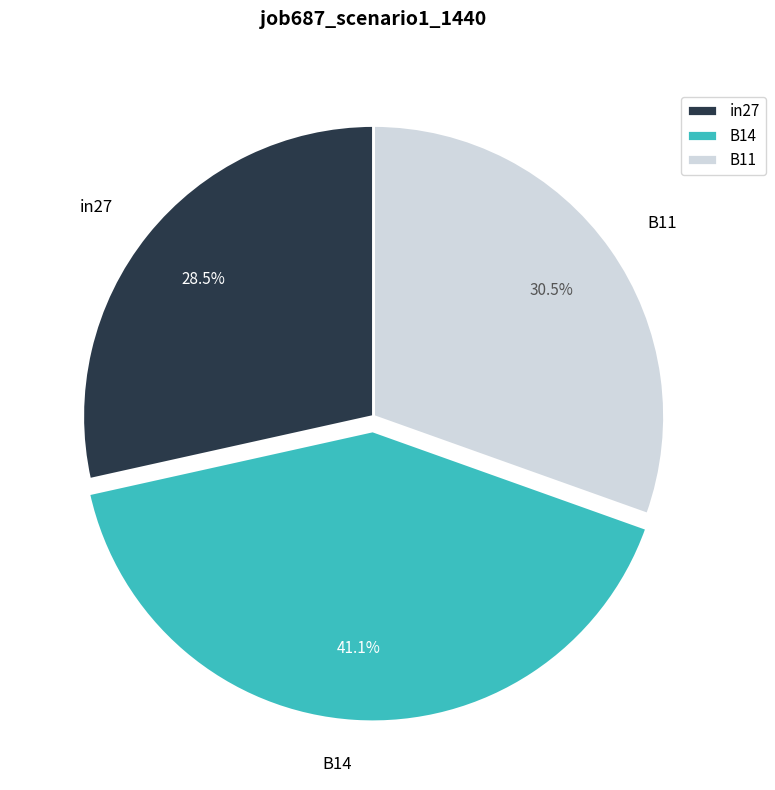

Do in27 and B14 together represent more than half of the pie?

Yes